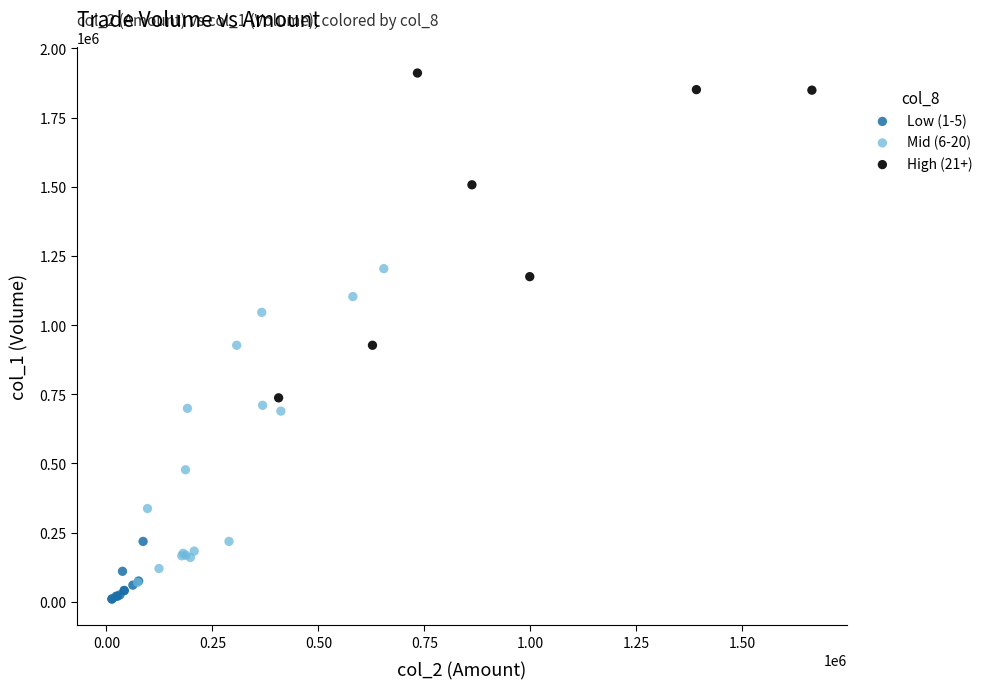

Which series contains the highest Y value?

High (21+)